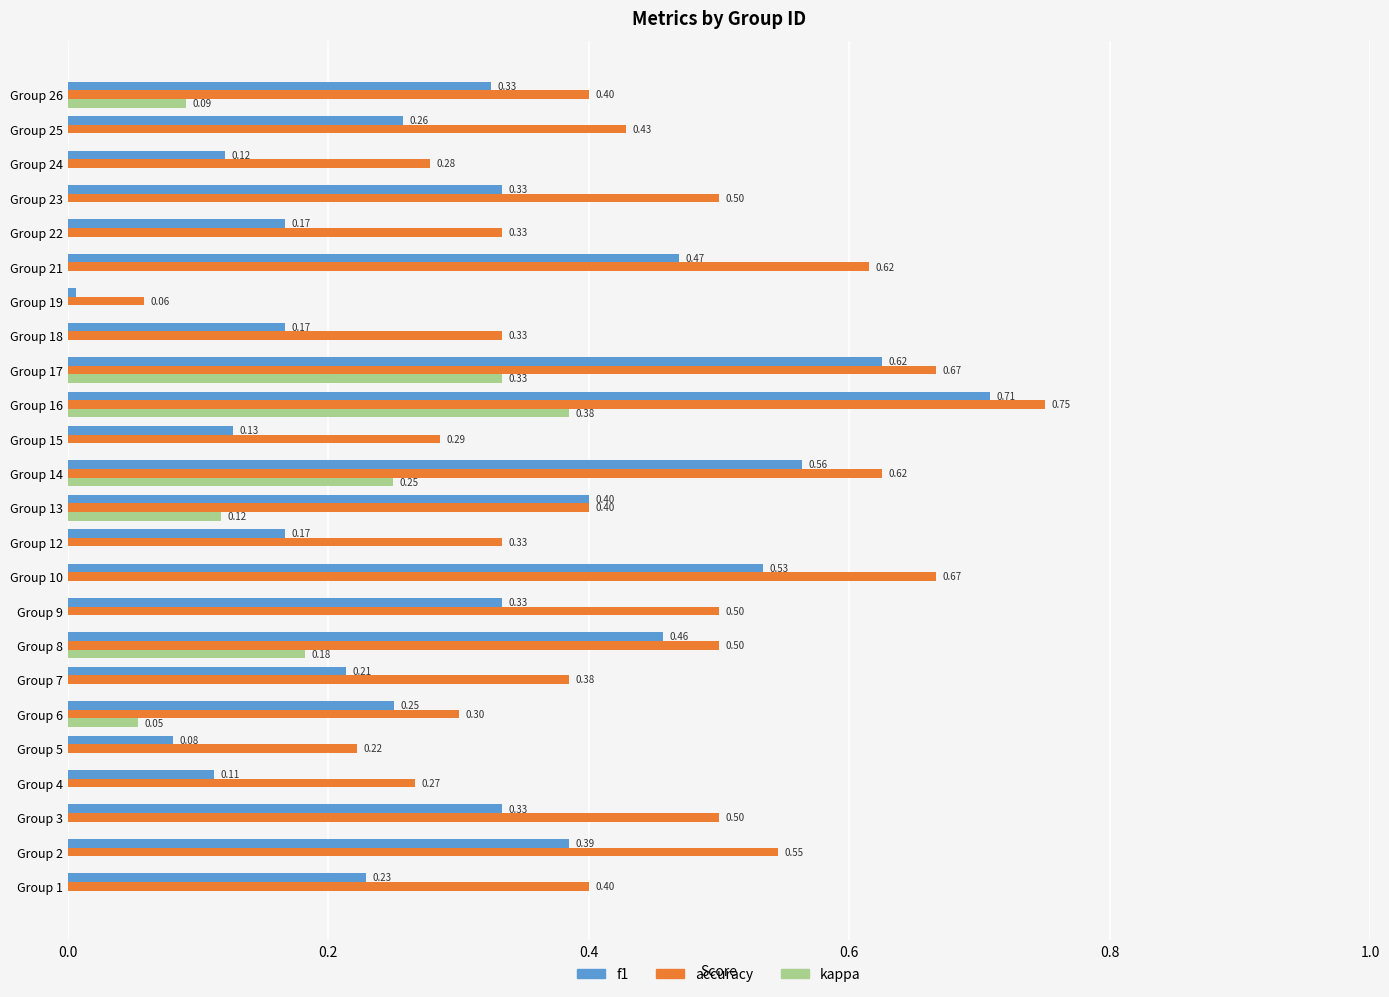

What are all the series names shown in the legend?

f1, accuracy, kappa